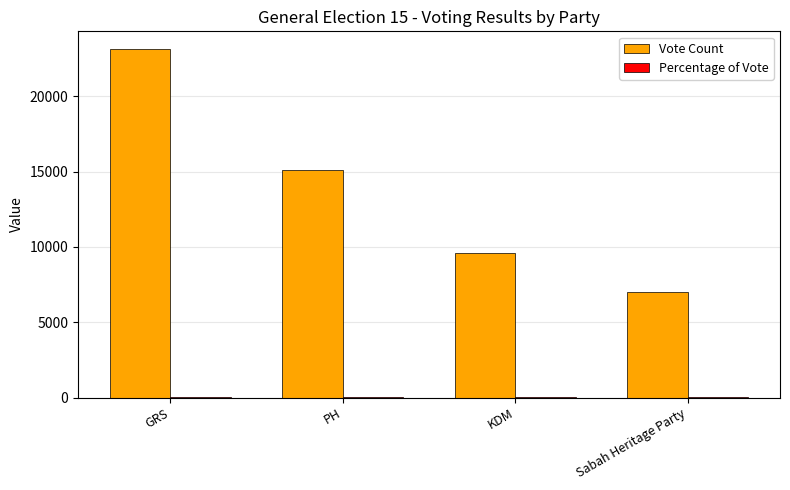

Which category has the highest value across all series?

GRS